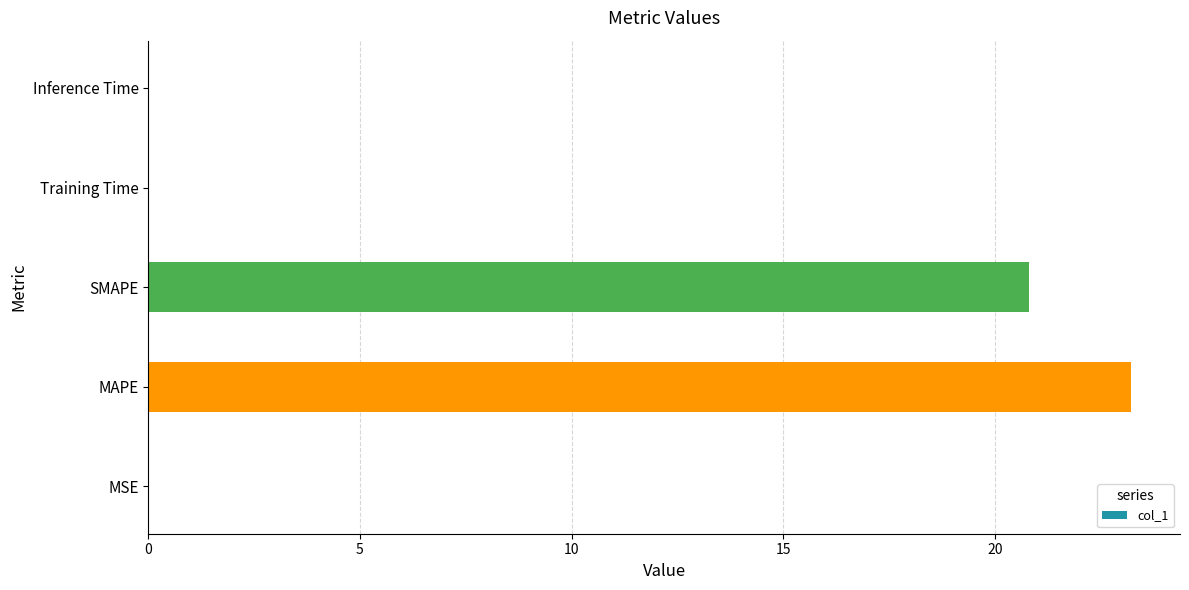

Are the bars horizontal?

Yes